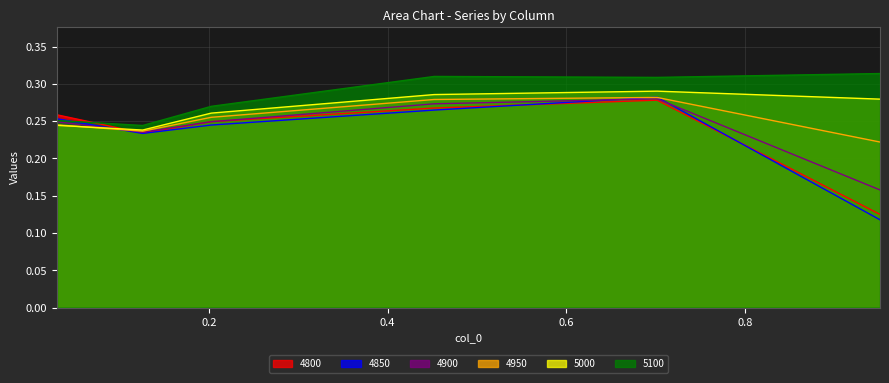

Reading left to right, what are all the values shown in this chart?

4800: 0.03013698630136986=0.3	0.126027397260274=0.2	0.2027397260273973=0.2	0.4520547945205479=0.3	0.7013698630136986=0.3	0.9506849315068493=0.1
4850: 0.03013698630136986=0.3	0.126027397260274=0.2	0.2027397260273973=0.2	0.4520547945205479=0.3	0.7013698630136986=0.3	0.9506849315068493=0.1
4900: 0.03013698630136986=0.2	0.126027397260274=0.2	0.2027397260273973=0.2	0.4520547945205479=0.3	0.7013698630136986=0.3	0.9506849315068493=0.2
4950: 0.03013698630136986=0.2	0.126027397260274=0.2	0.2027397260273973=0.3	0.4520547945205479=0.3	0.7013698630136986=0.3	0.9506849315068493=0.2
5000: 0.03013698630136986=0.2	0.126027397260274=0.2	0.2027397260273973=0.3	0.4520547945205479=0.3	0.7013698630136986=0.3	0.9506849315068493=0.3
5100: 0.03013698630136986=0.3	0.126027397260274=0.2	0.2027397260273973=0.3	0.4520547945205479=0.3	0.7013698630136986=0.3	0.9506849315068493=0.3